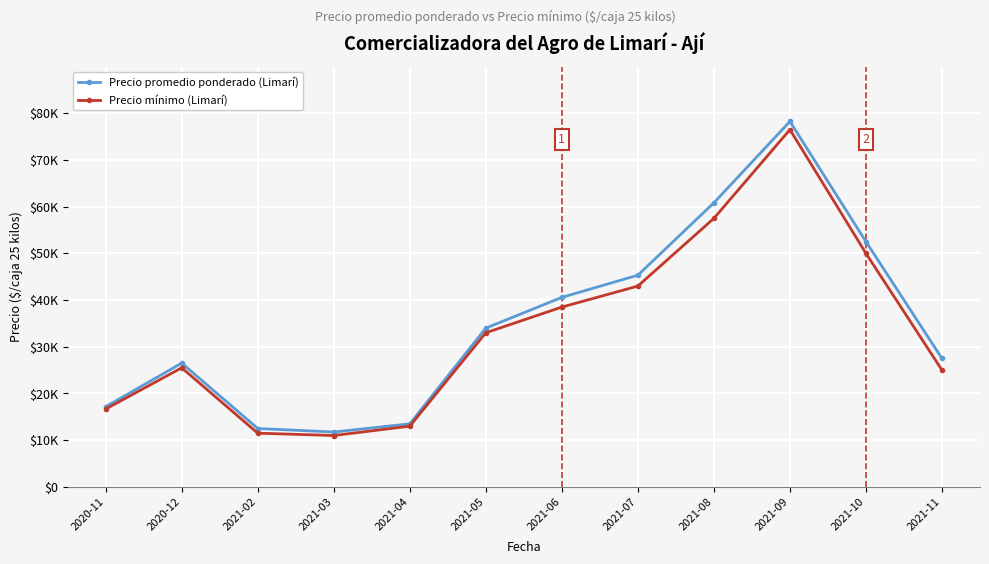

True or false: Precio mínimo (Limarí) and Precio promedio ponderado (Limarí) cross at least once.

False